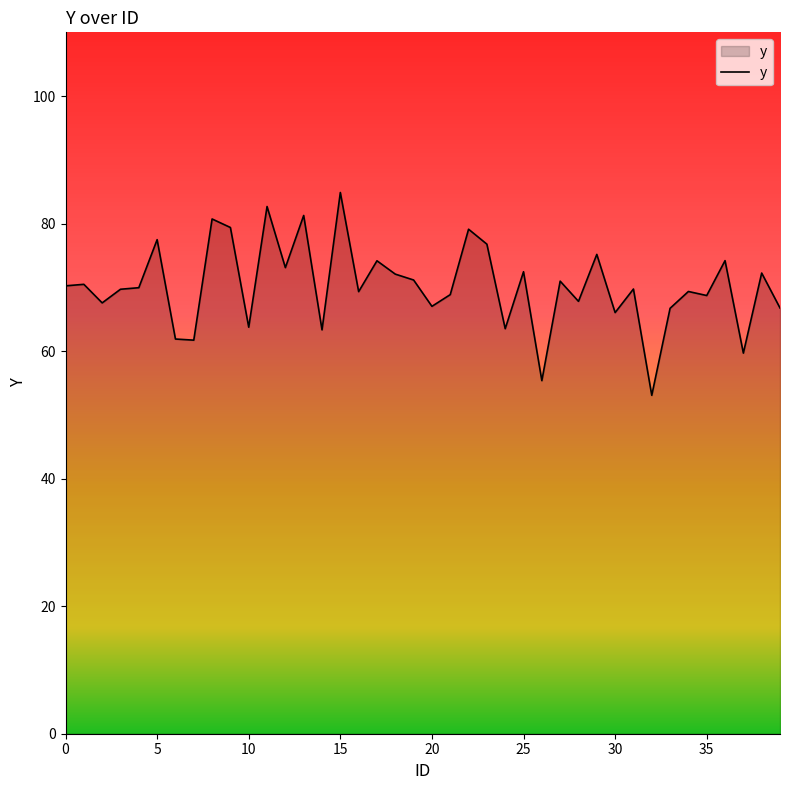

What is the difference between the maximum and minimum values?

31.8